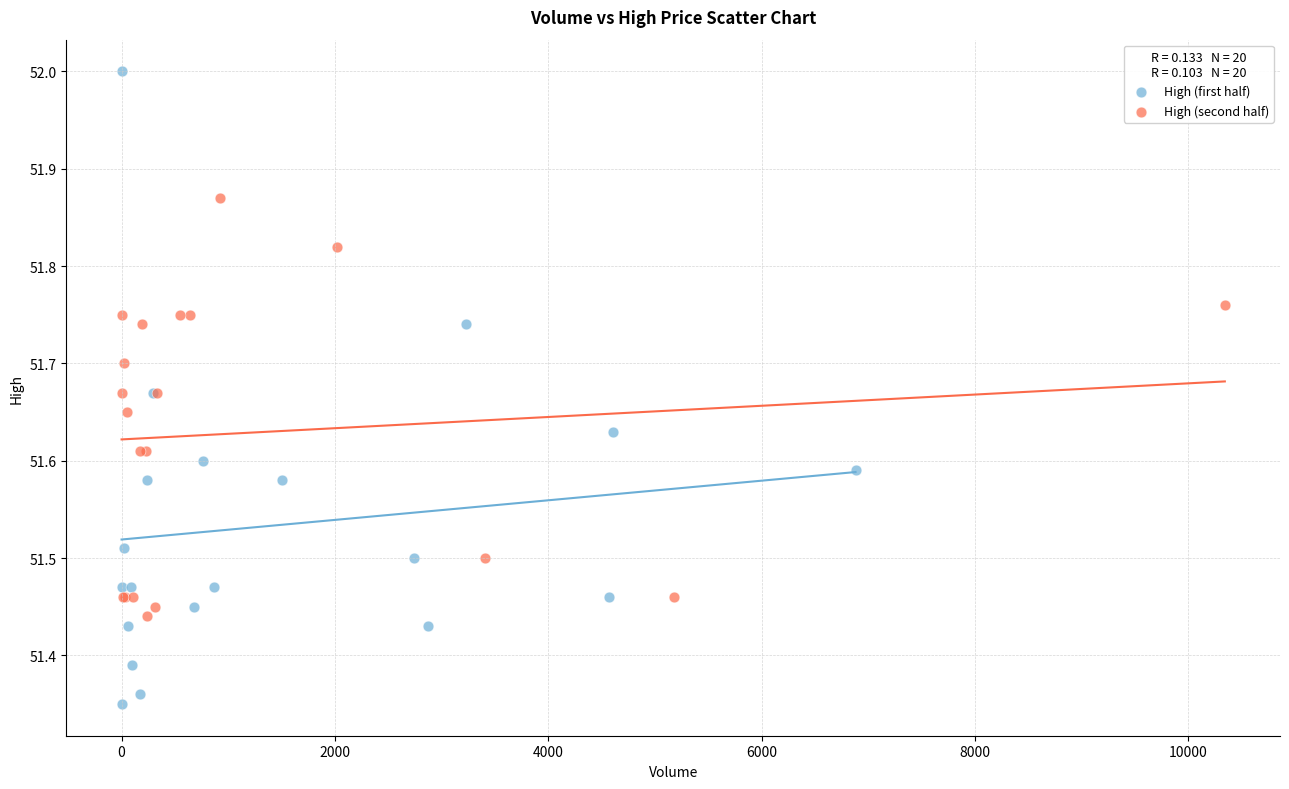

Which series reaches the maximum Y coordinate?

High (first half)